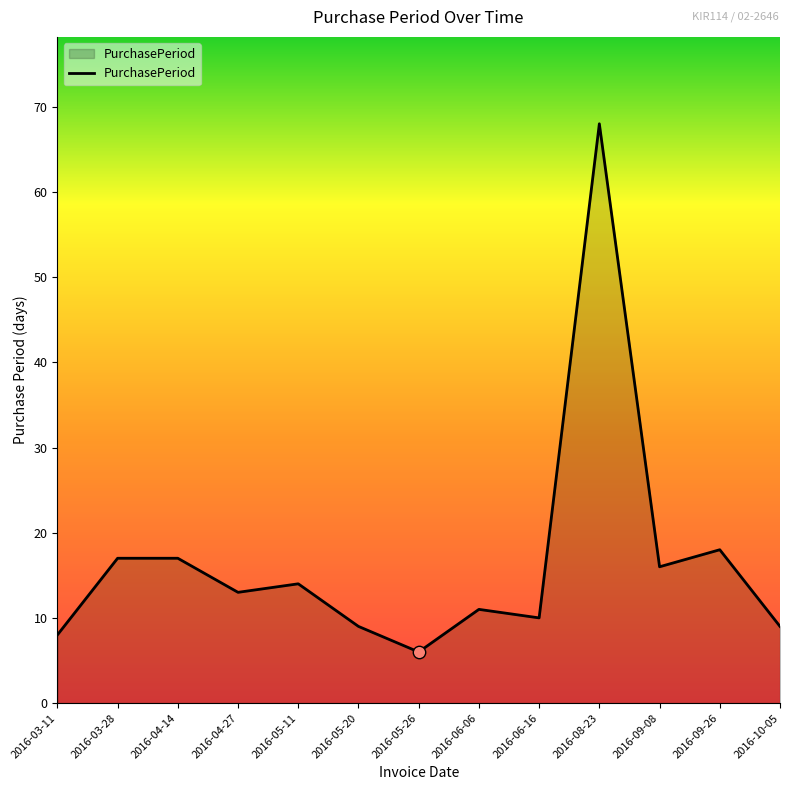

What is the change in value from 2016-04-27 to 2016-08-23?

+55